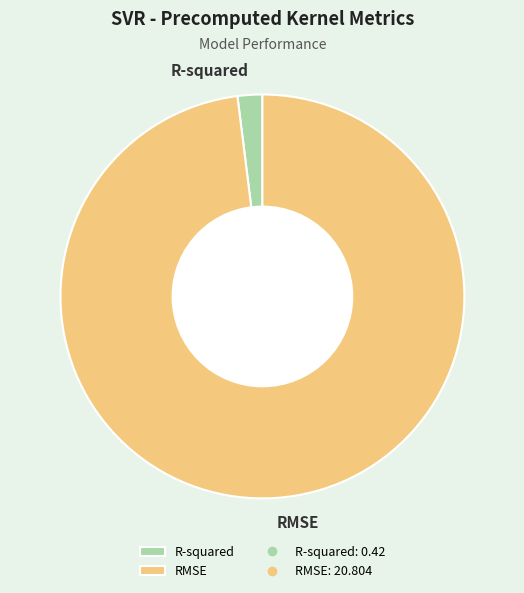

Which category has the smallest portion of the pie?

R-squared